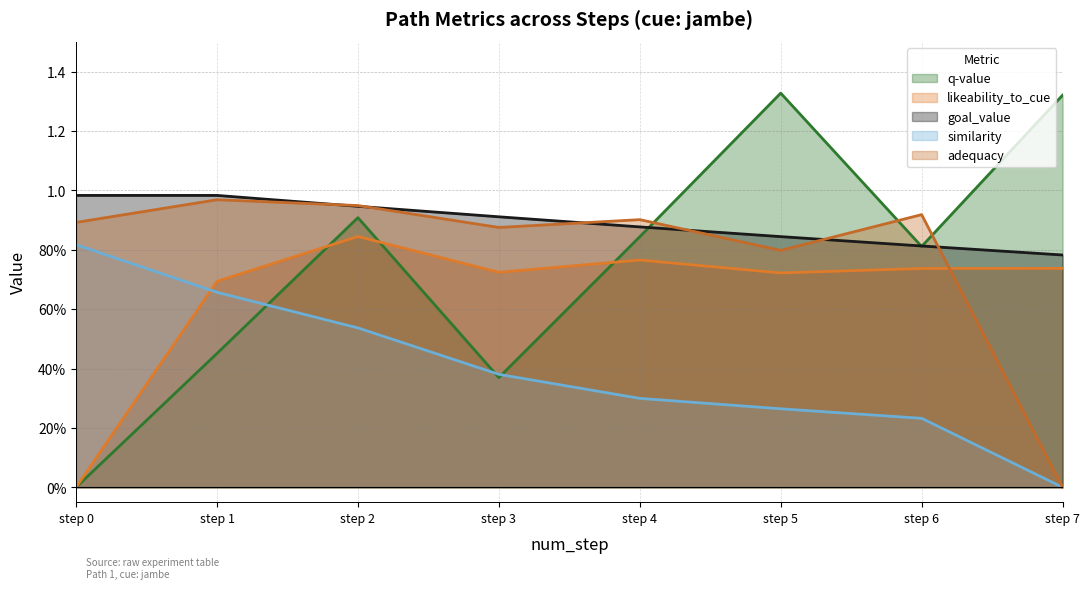

What is the average value of the goal_value series?

0.9